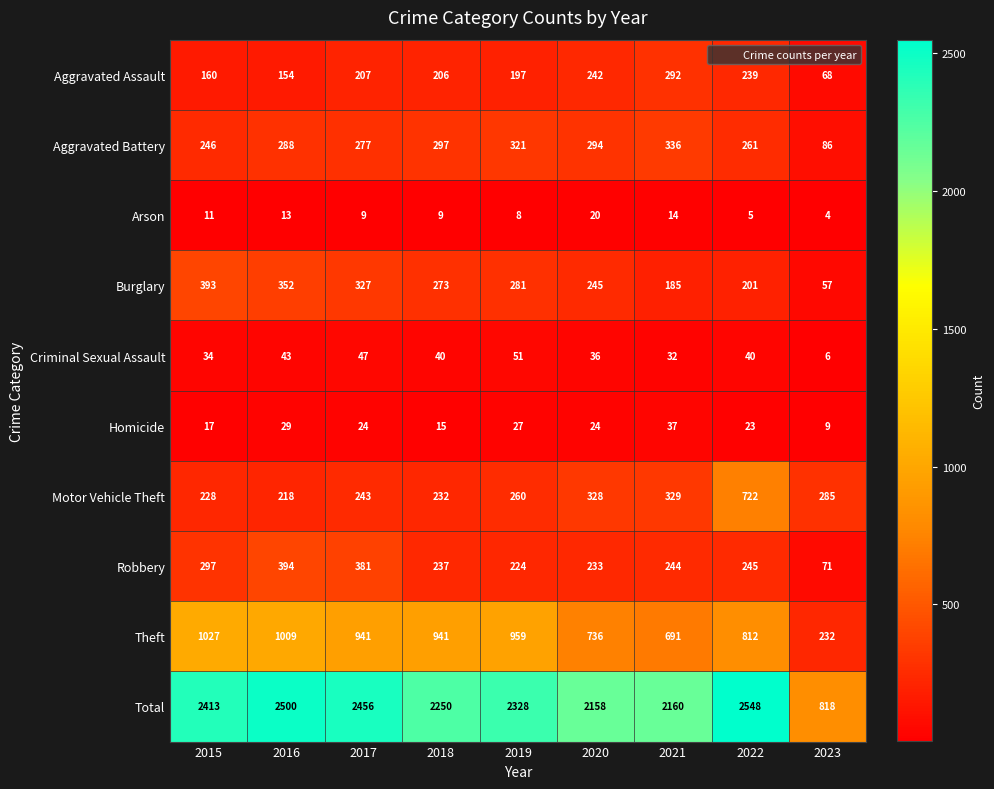

What is the maximum value shown in the chart?

2548